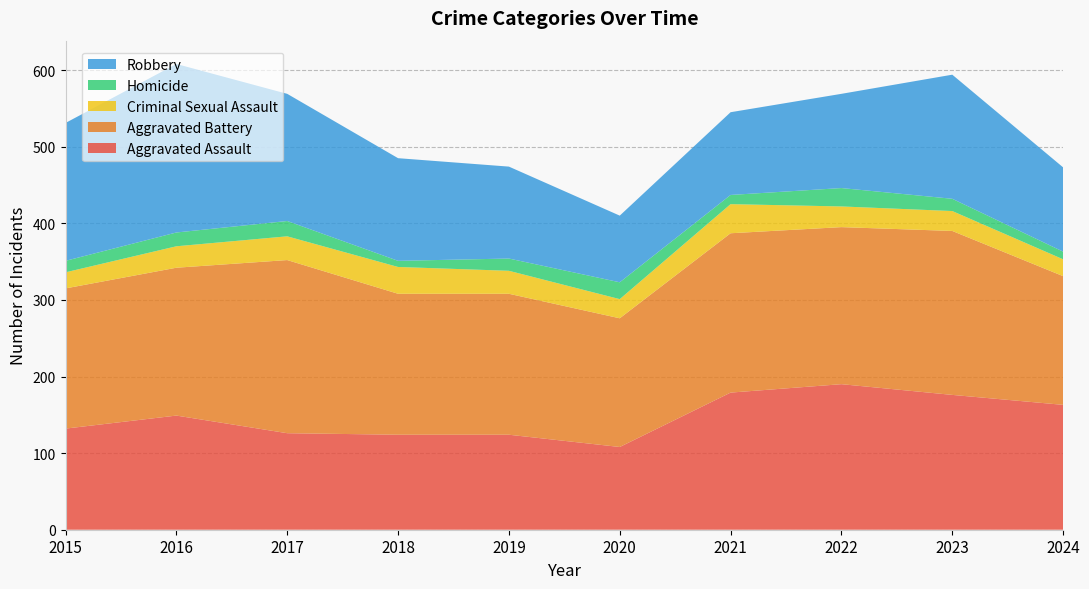

Reading right to left, transcribe all the data shown in this chart.

Aggravated Assault: 163	176	190	179	108	124	124	126	149	132
Aggravated Battery: 168	214	205	208	168	184	184	226	193	183
Criminal Sexual Assault: 22	26	27	38	25	30	35	31	28	21
Homicide: 10	16	24	12	22	16	8	20	18	15
Robbery: 110	162	123	108	87	120	134	166	220	180